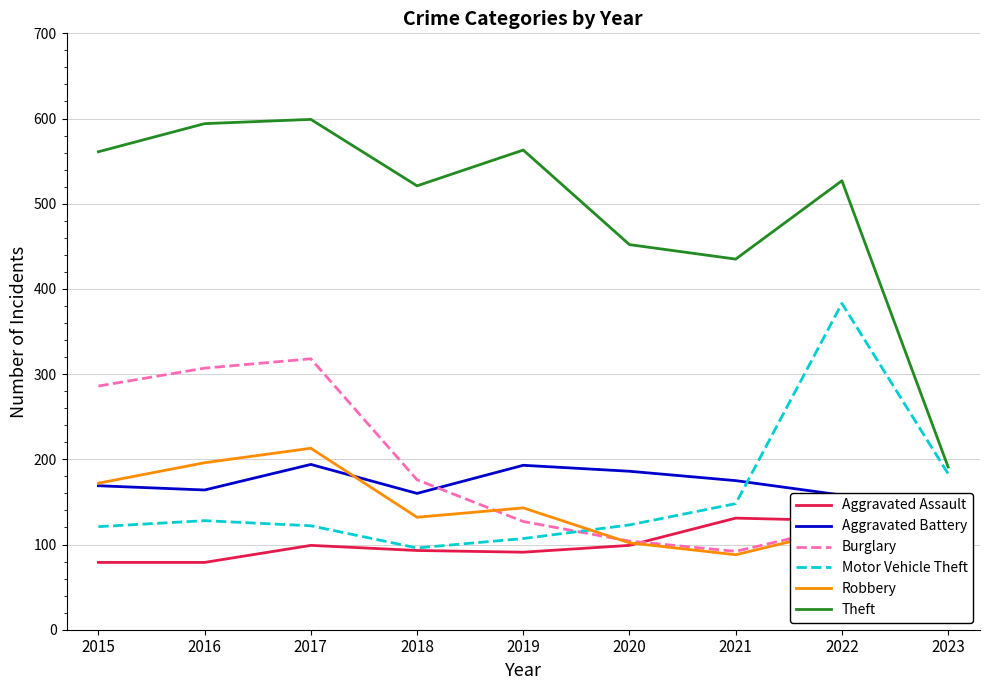

Where is Motor Vehicle Theft nearest to the value 239?

2023